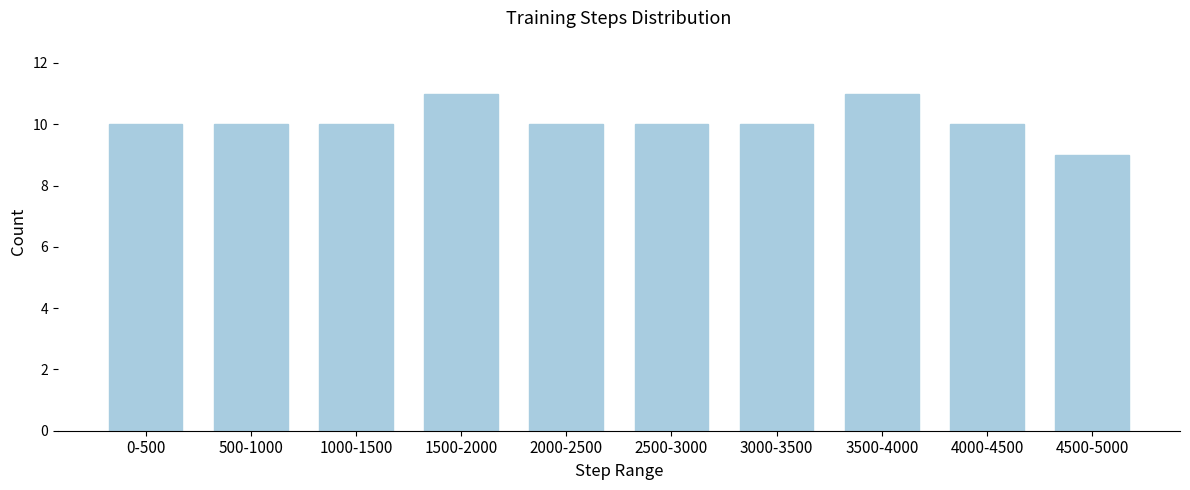

Reading left to right, transcribe all the data shown in this chart.

10	10	10	11	10	10	10	11	10	9